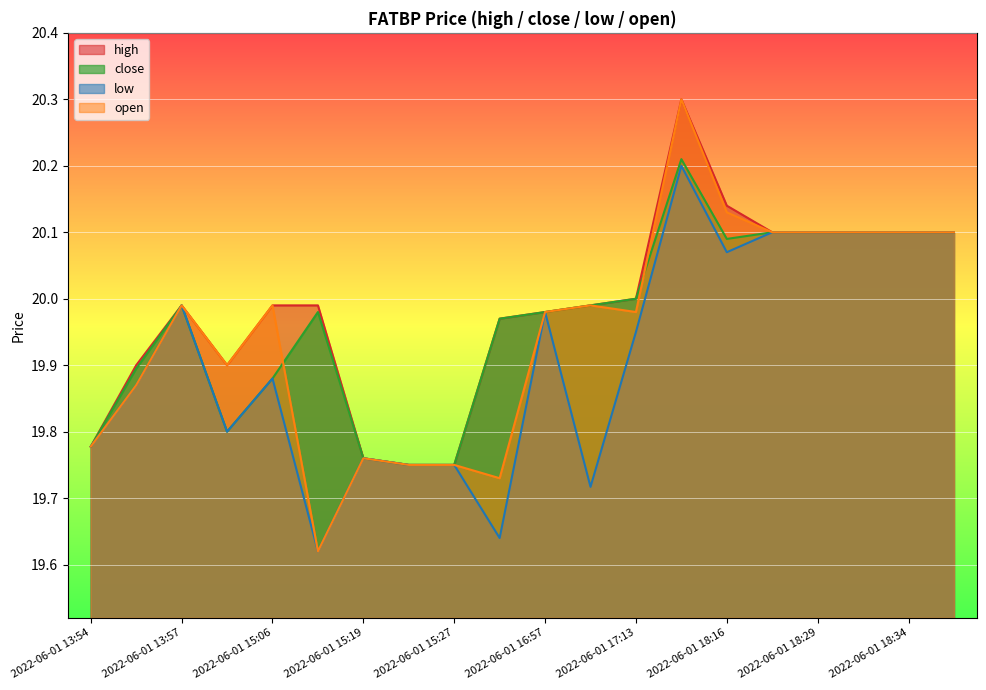

Which series has the widest spread of values?

open